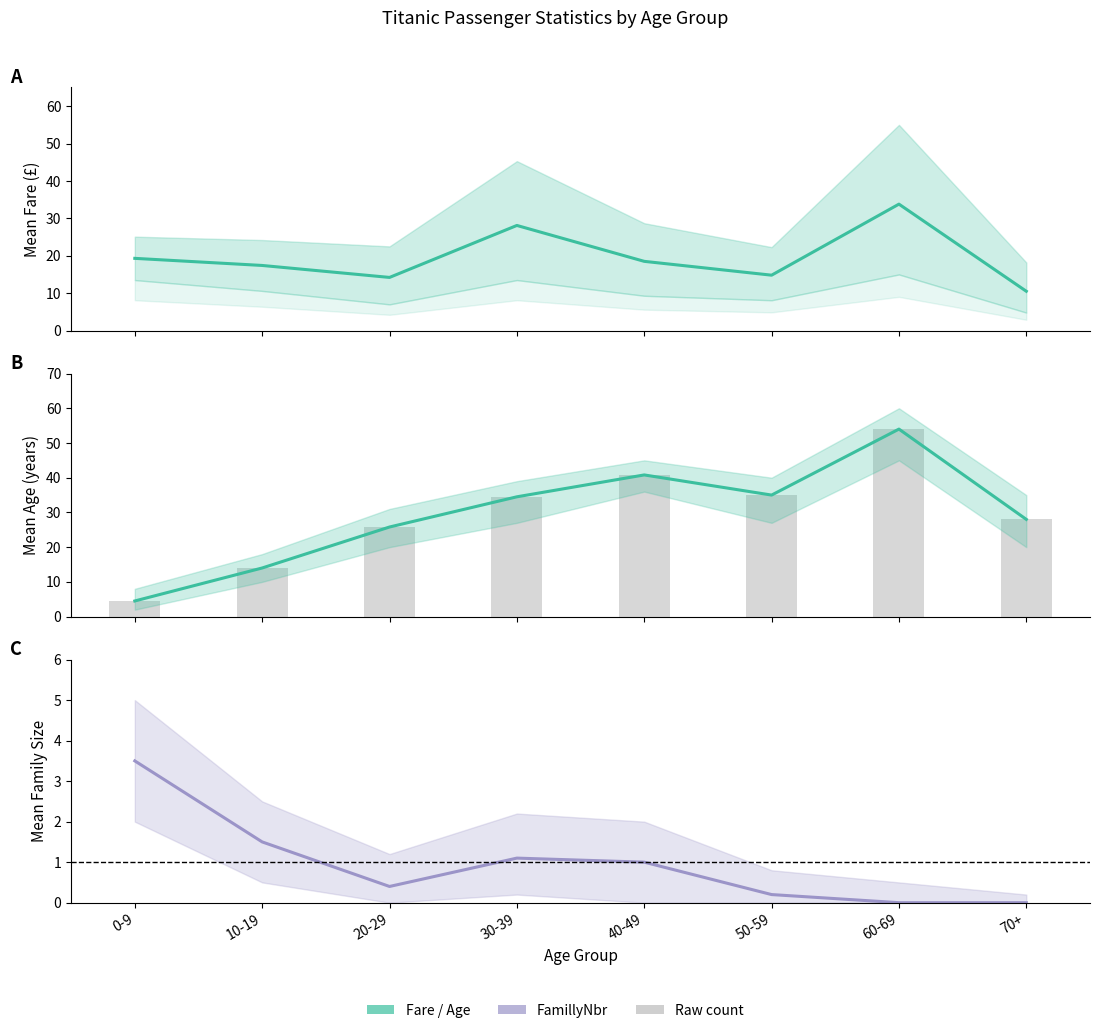

What position from the left is 40-49?

5